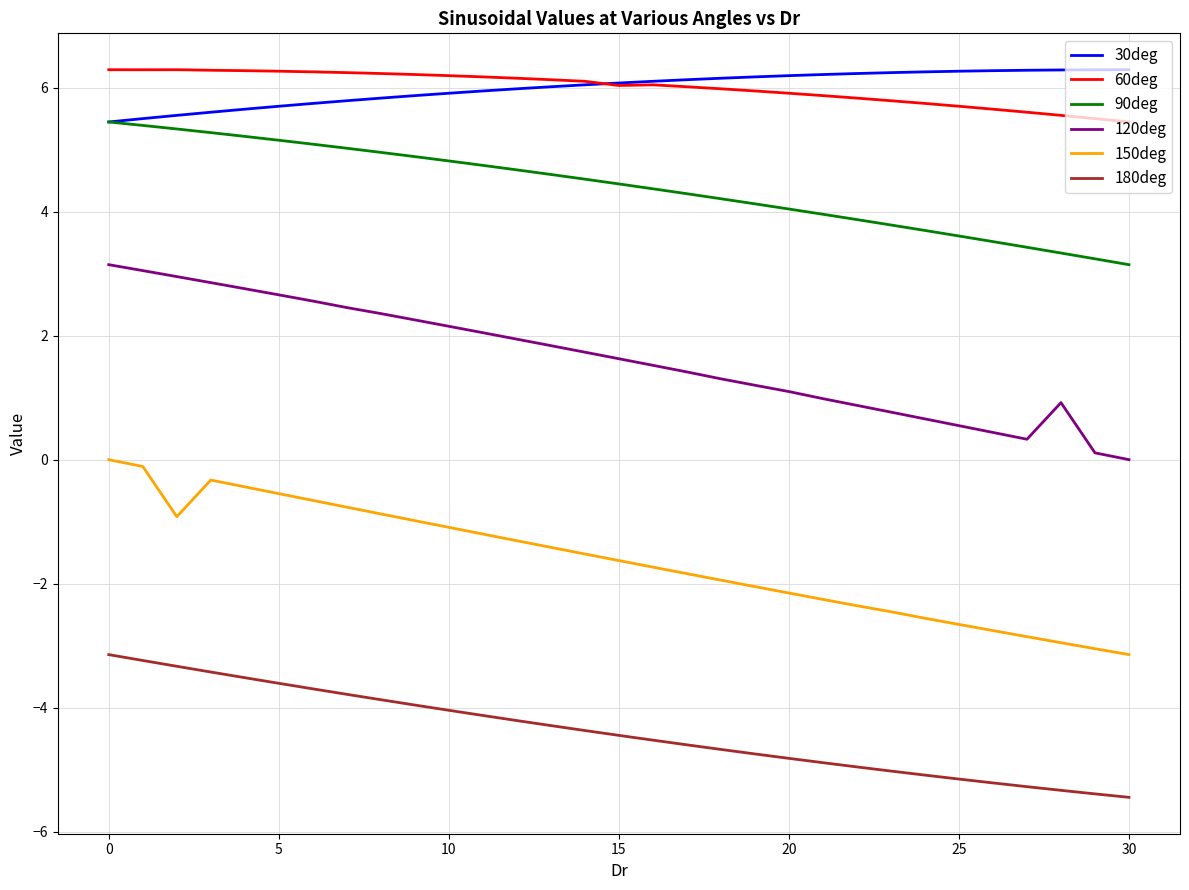

What is the greatest value displayed?

6.3